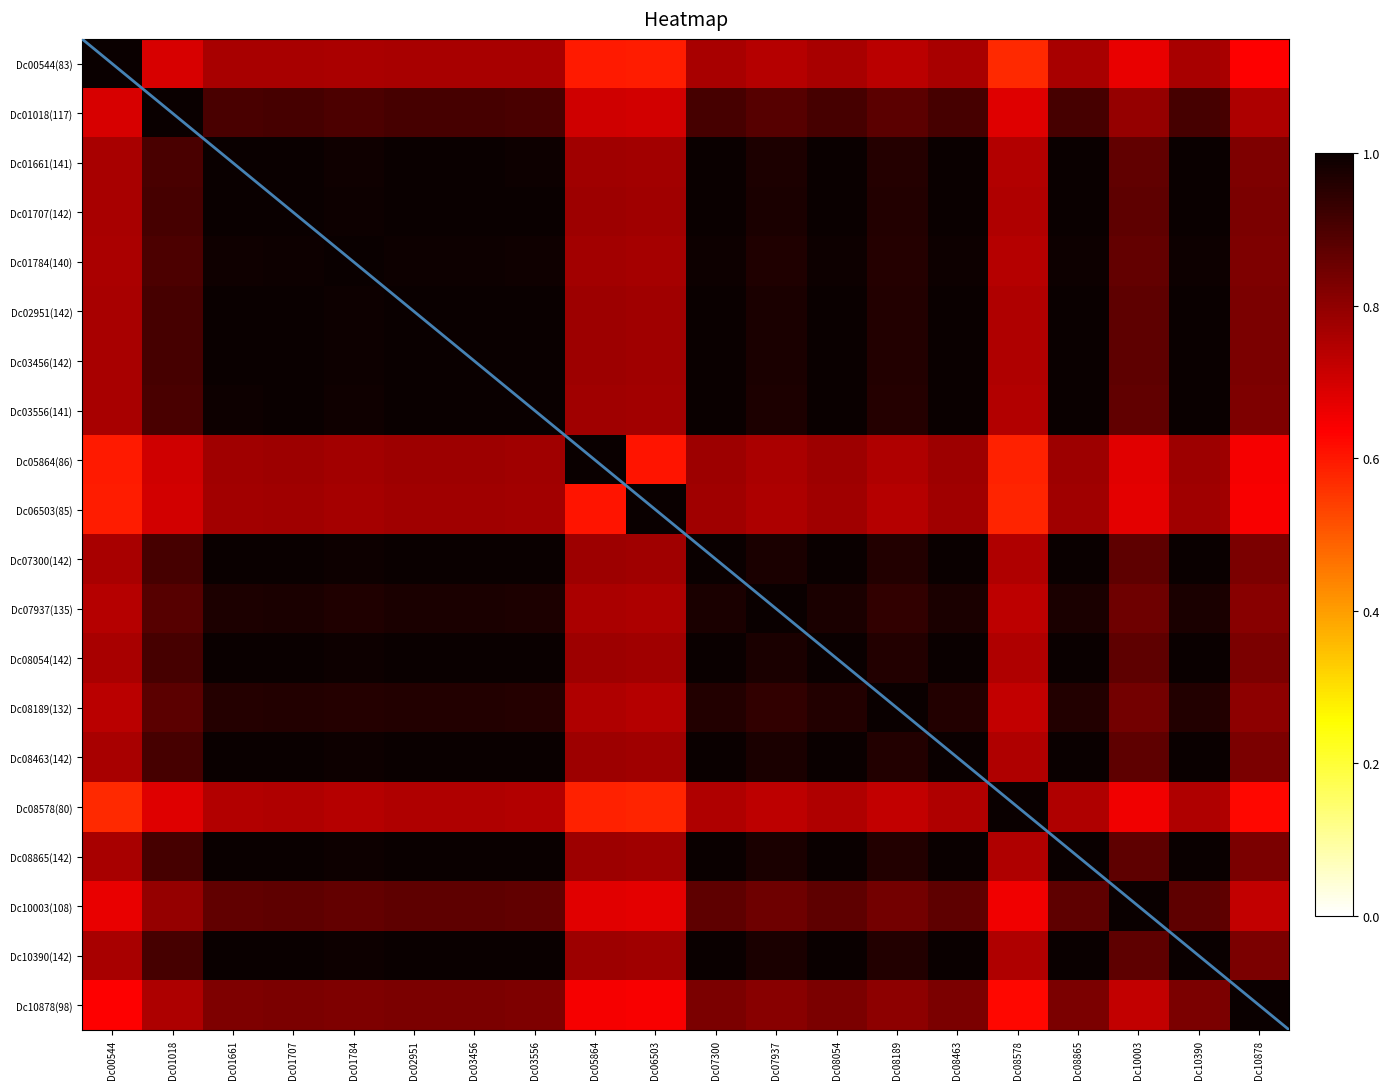

At which label does Dc08054(142) reach its minimum?

Dc08578